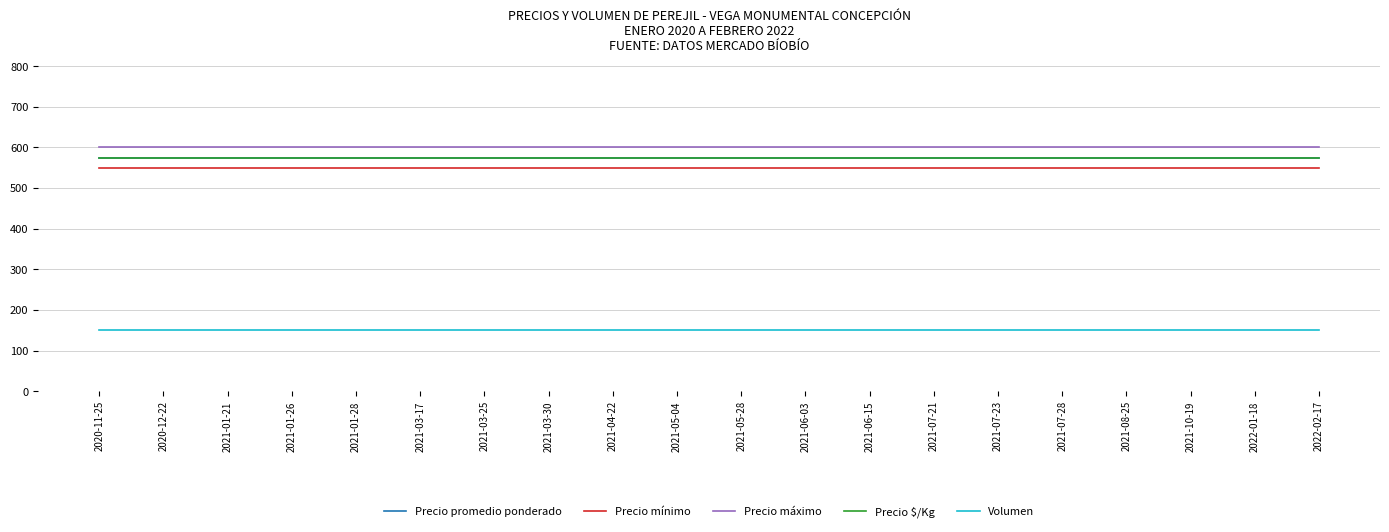

Does the chart display data point markers on the line(s)?

No